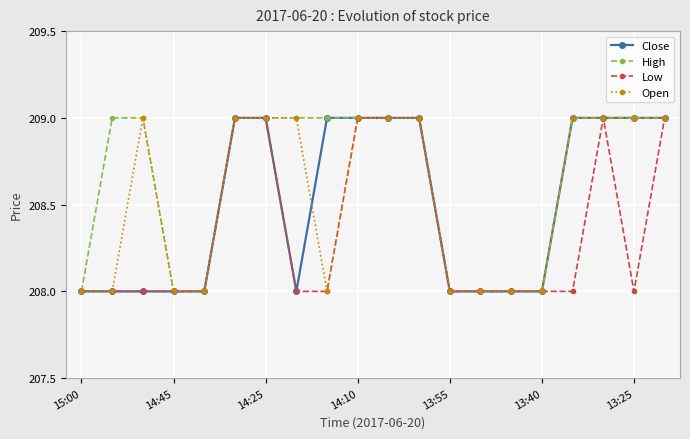

What are all the series names shown in the legend?

Close, High, Low, Open